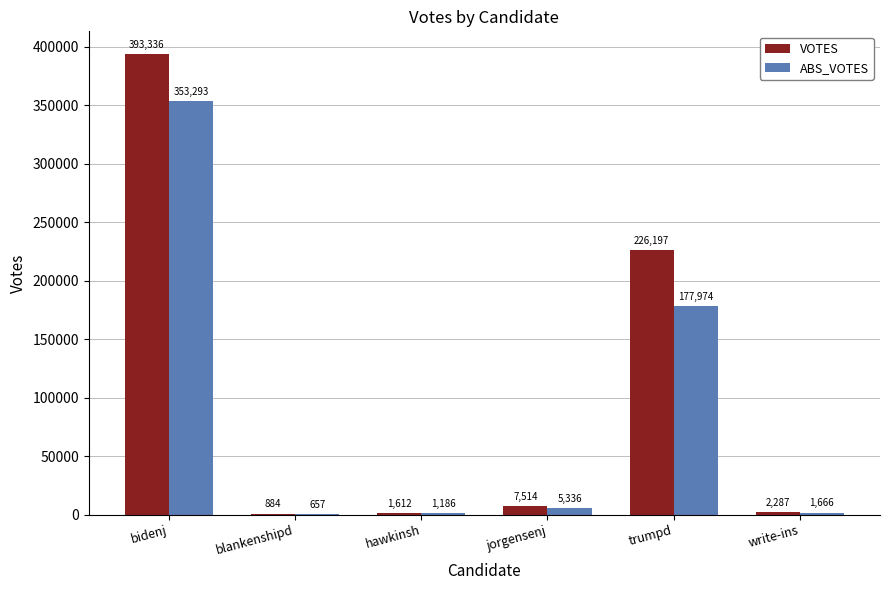

Where does the ABS_VOTES series first go above 5336?

bidenj